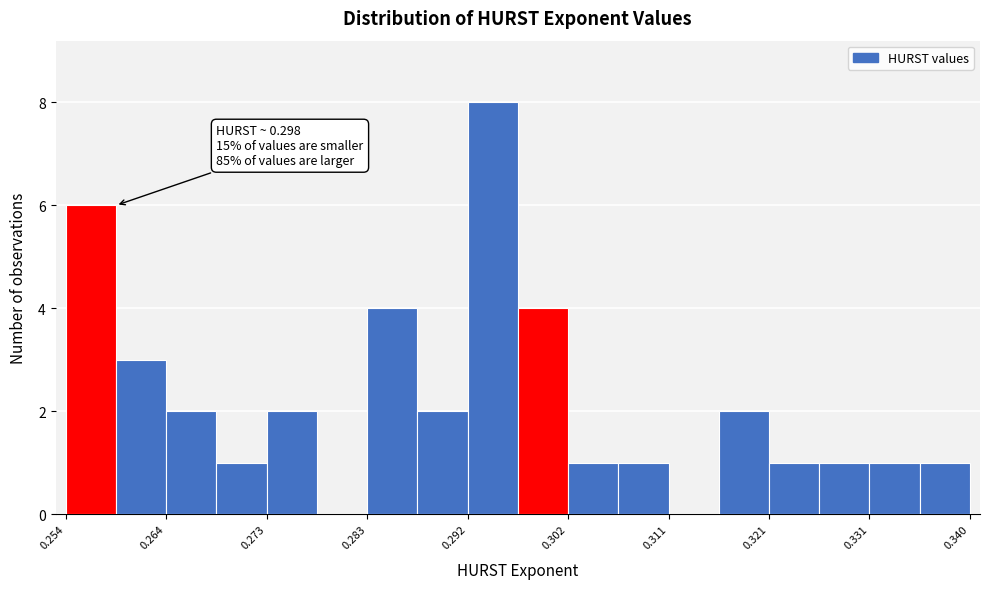

Which range on the x-axis has the tallest bar?

0.292 to 0.297